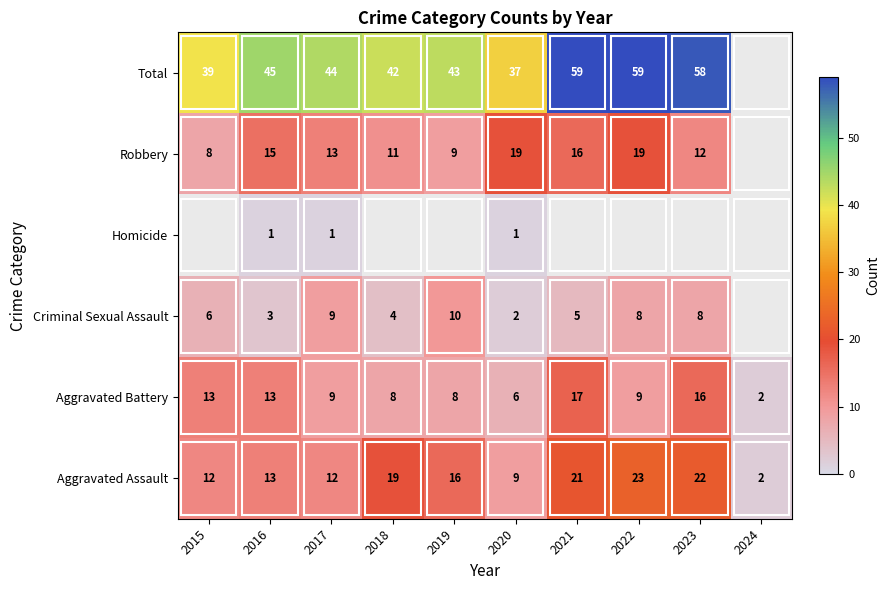

Where does the Aggravated Battery series first go above 9?

2015